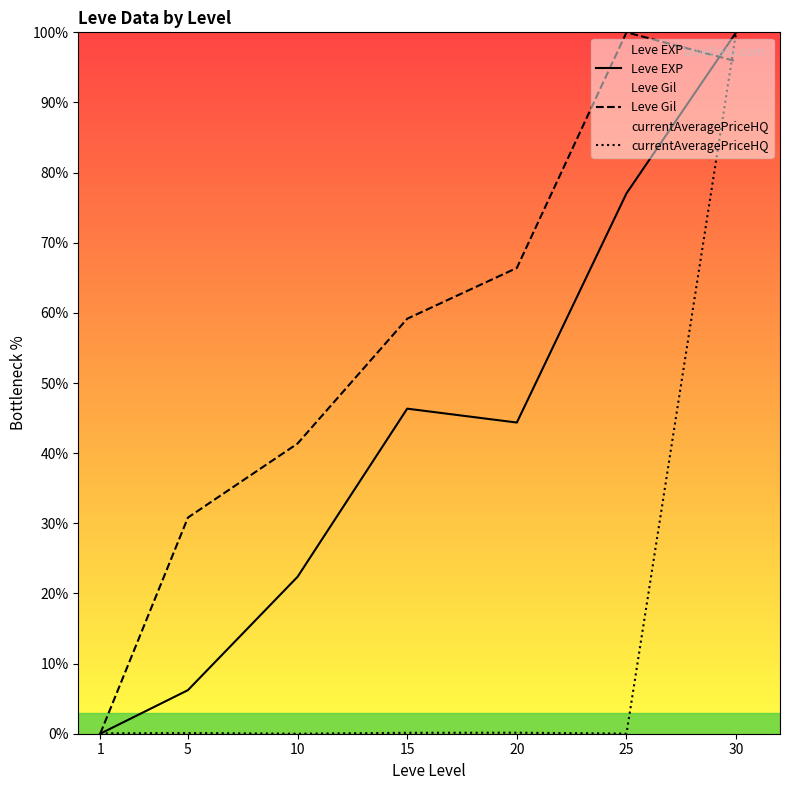

Rank the categories by currentAveragePriceHQ value from highest to lowest.

30, 20, 15, 5, 1, 25, 10